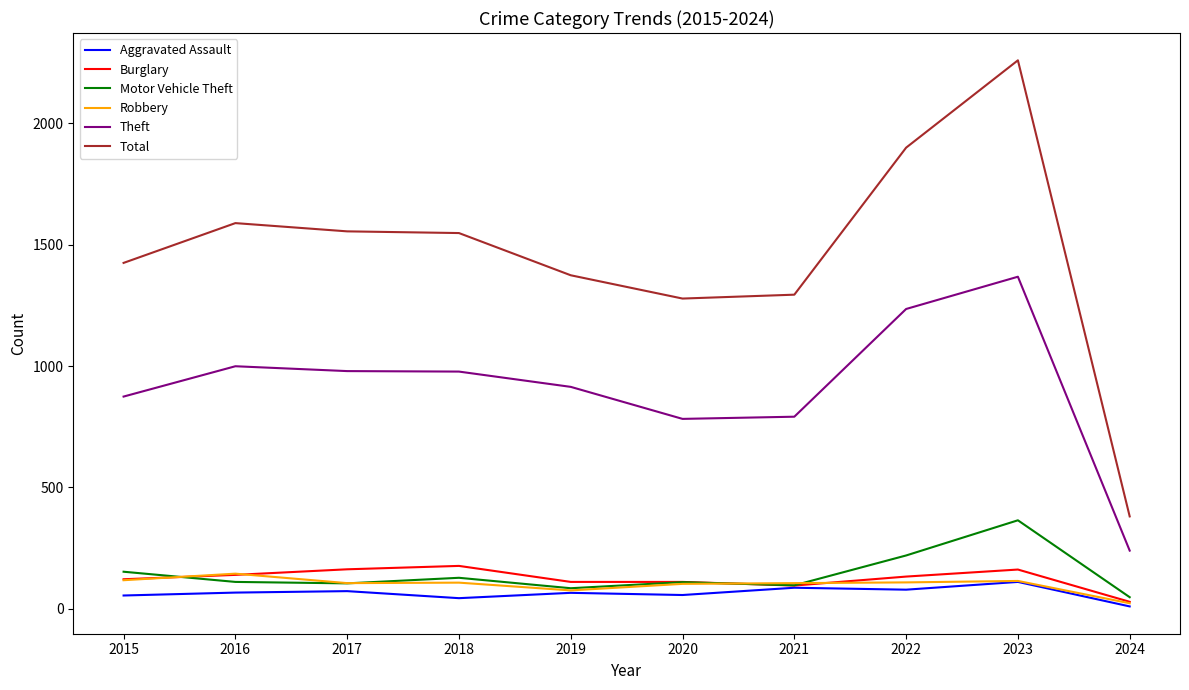

Which label corresponds to the largest value in the chart?

2023